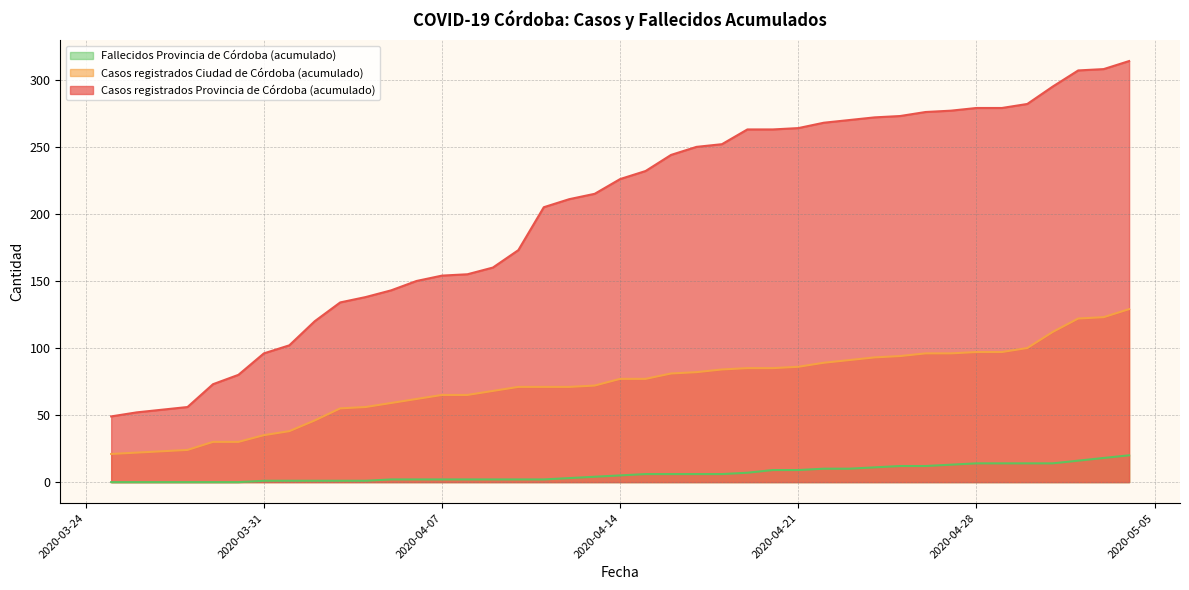

What is the label of the 21st point from the left?

2020-04-15